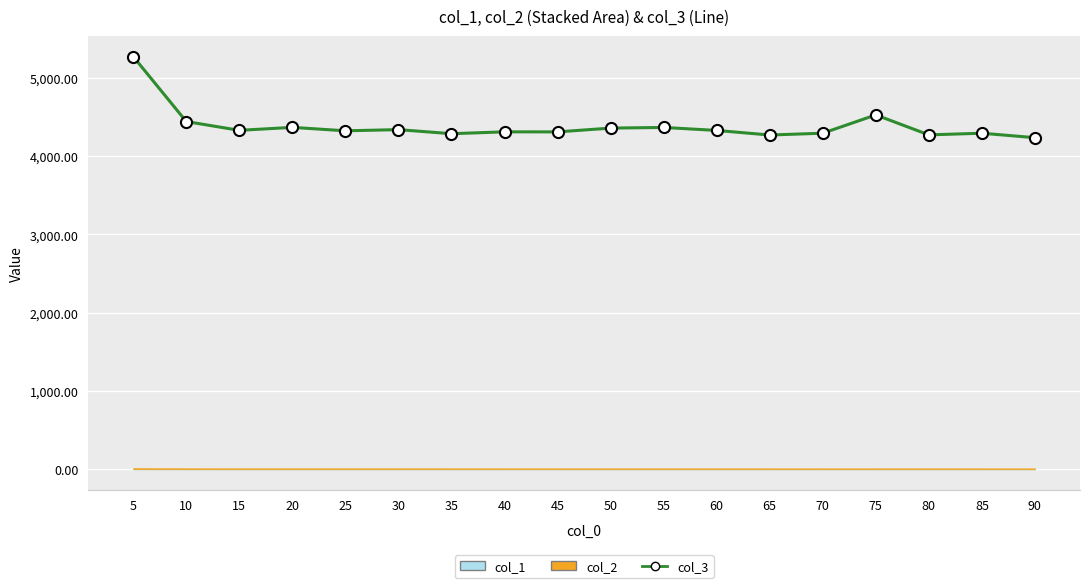

List the labels in order of value, largest first.

5, 75, 10, 20, 55, 50, 30, 15, 60, 25, 40, 45, 70, 85, 35, 80, 65, 90